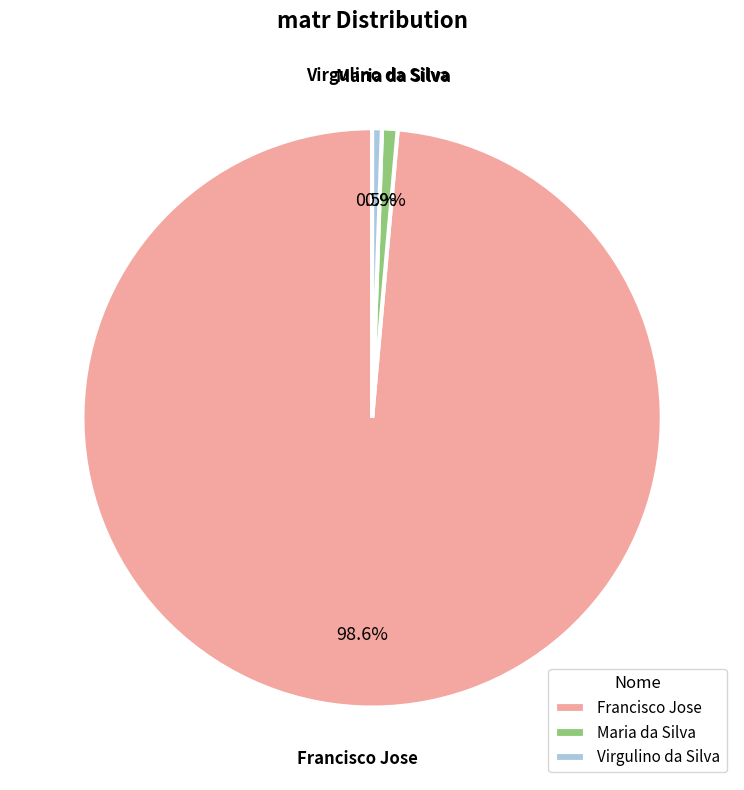

Do Francisco Jose and Maria da Silva together represent more than half of the pie?

Yes